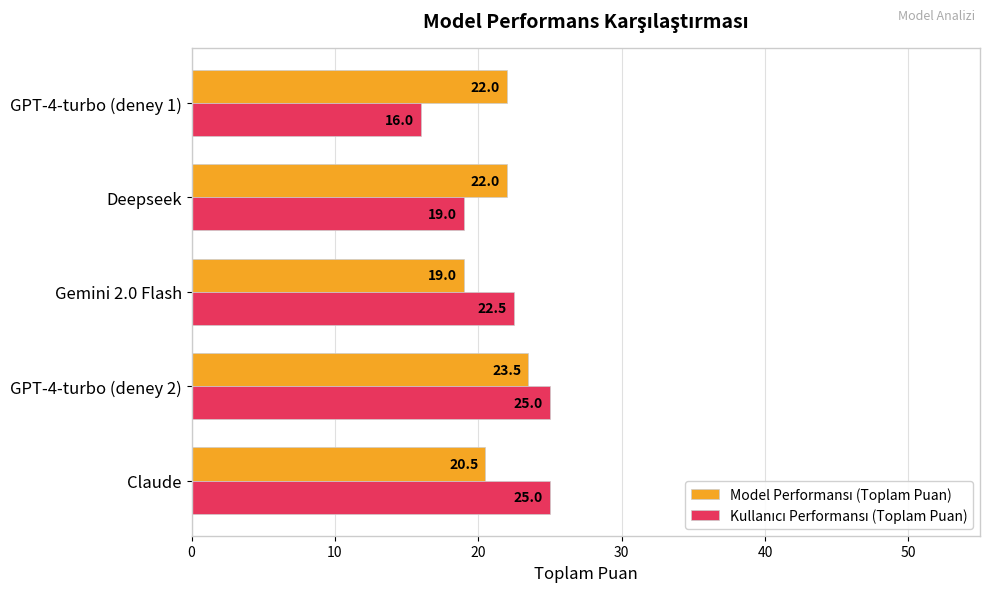

What is the maximum value shown in the chart?

25.0